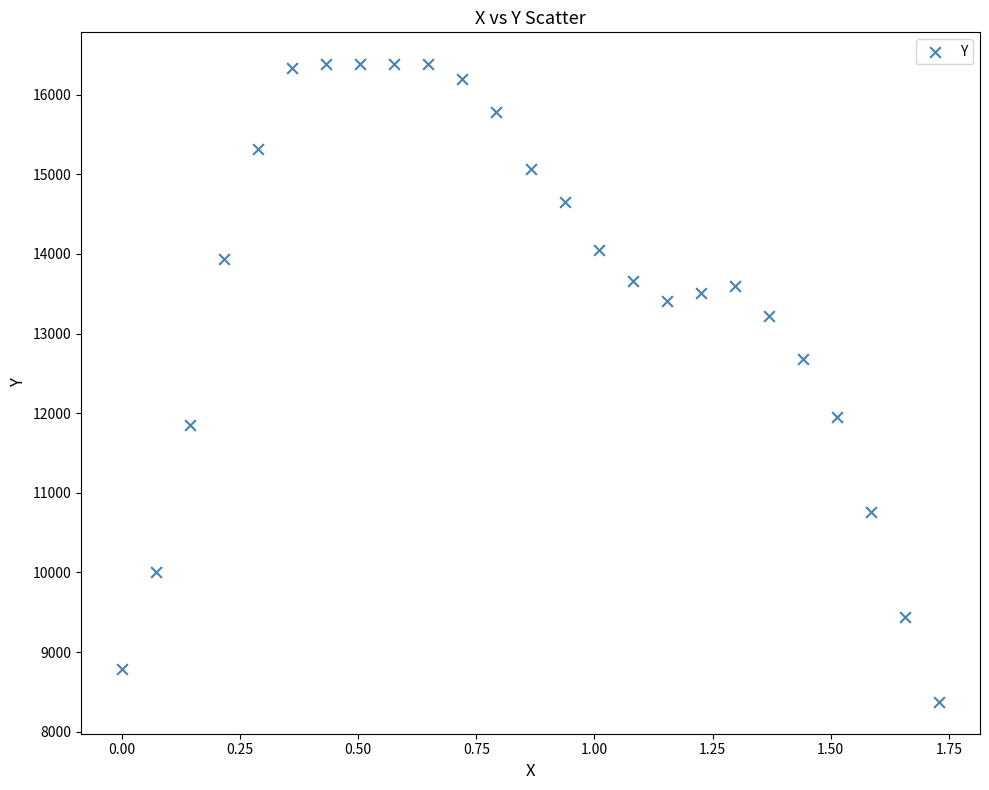

What is the range of Y values (max minus min)?

8007.5